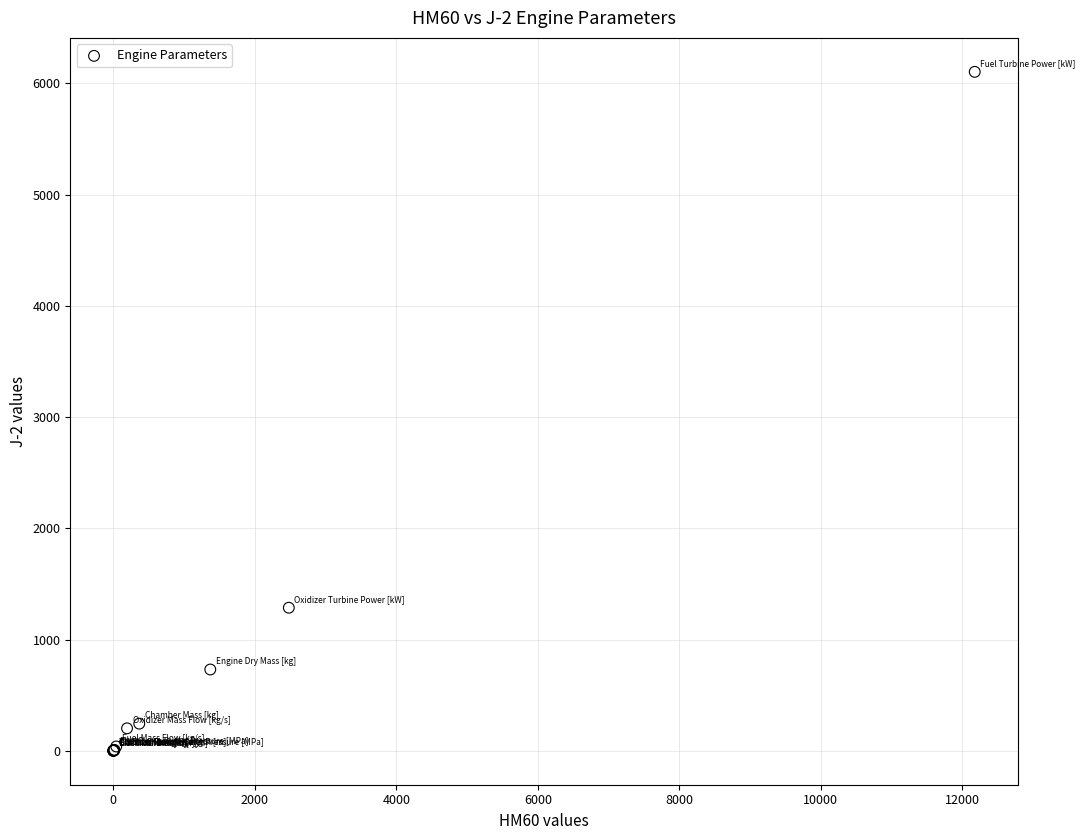

What Y value in the scatter plot is closest to 3051?

1286.2